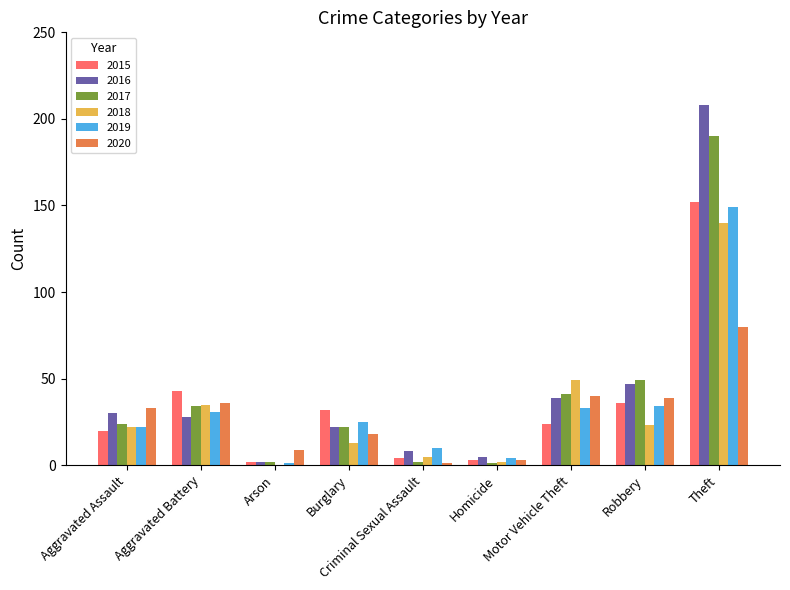

What is the sum of all 2018 values?

289